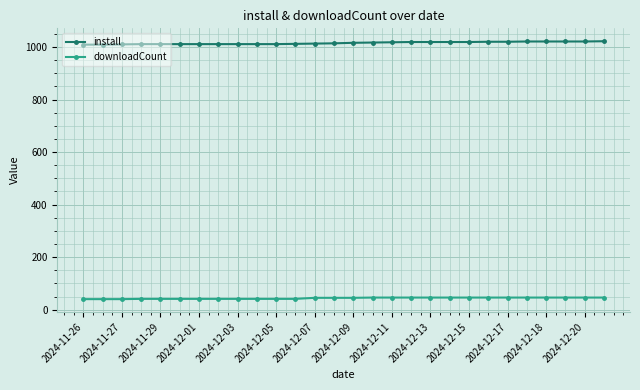

List the series in order of their overall mean, highest first.

install, downloadCount